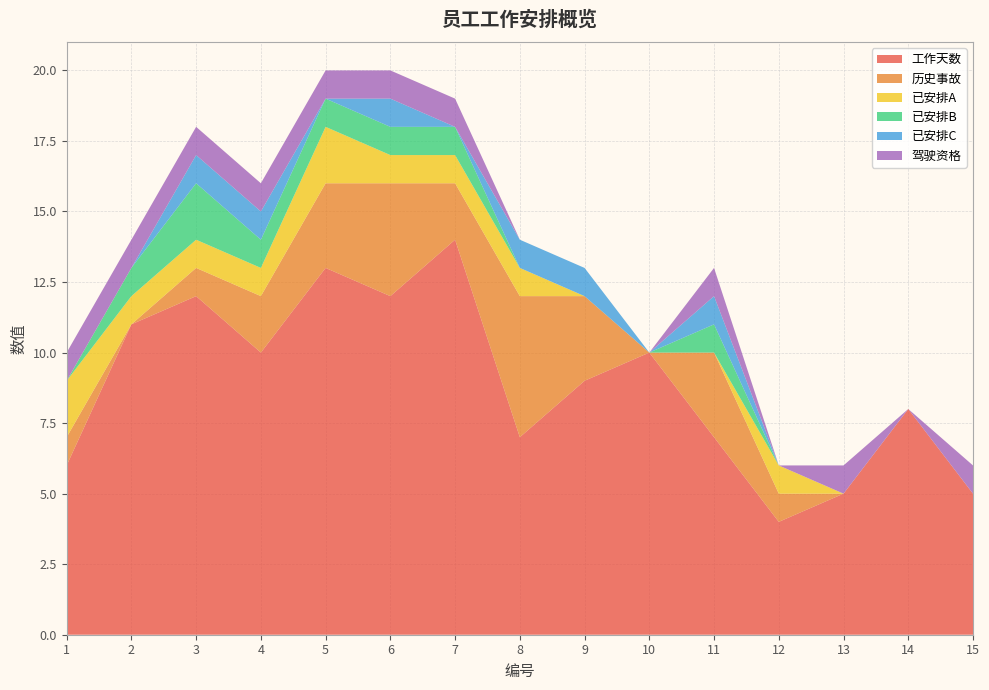

Reading left to right, transcribe all the data shown in this chart.

工作天数: 6	11	12	10	13	12	14	7	9	10	7	4	5	8	5
历史事故: 1	0	1	2	3	4	2	5	3	0	3	1	0	0	0
已安排A: 2	1	1	1	2	1	1	1	0	0	0	1	0	0	0
已安排B: 0	1	2	1	1	1	1	0	0	0	1	0	0	0	0
已安排C: 0	0	1	1	0	1	0	1	1	0	1	0	0	0	0
驾驶资格: 1	1	1	1	1	1	1	0	0	0	1	0	1	0	1